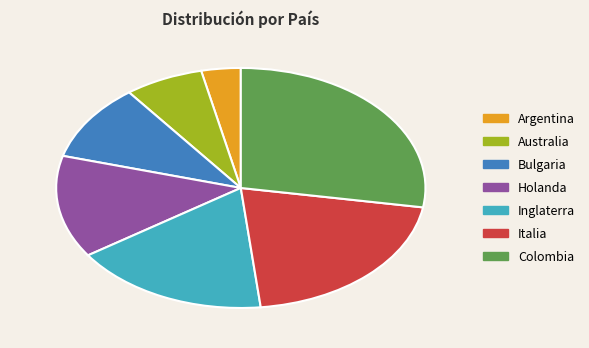

What is the ratio of the value at Holanda to the value at Colombia?

0.5